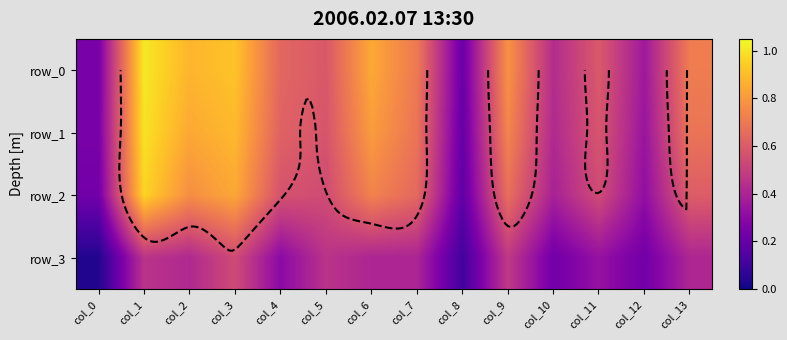

What is the maximum value shown in the chart?

1.0